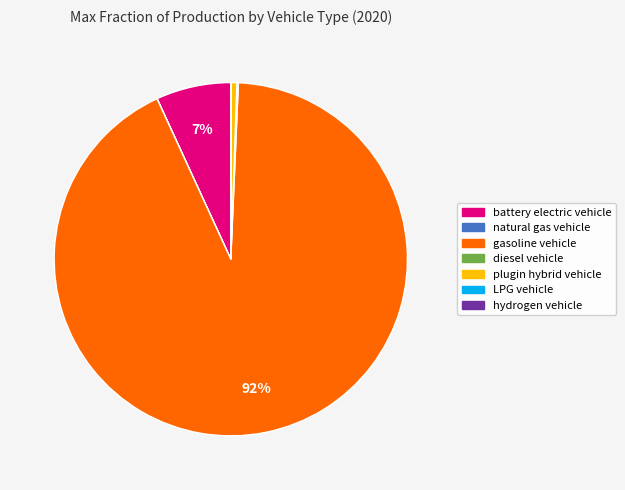

Which slice is the largest?

gasoline vehicle